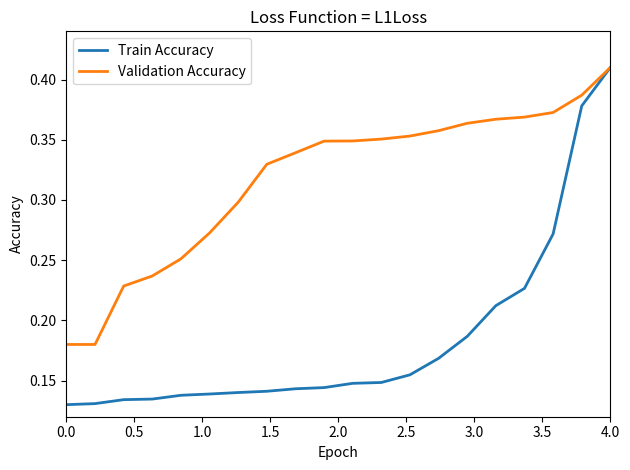

Which series has the largest range (max minus min)?

Train Accuracy